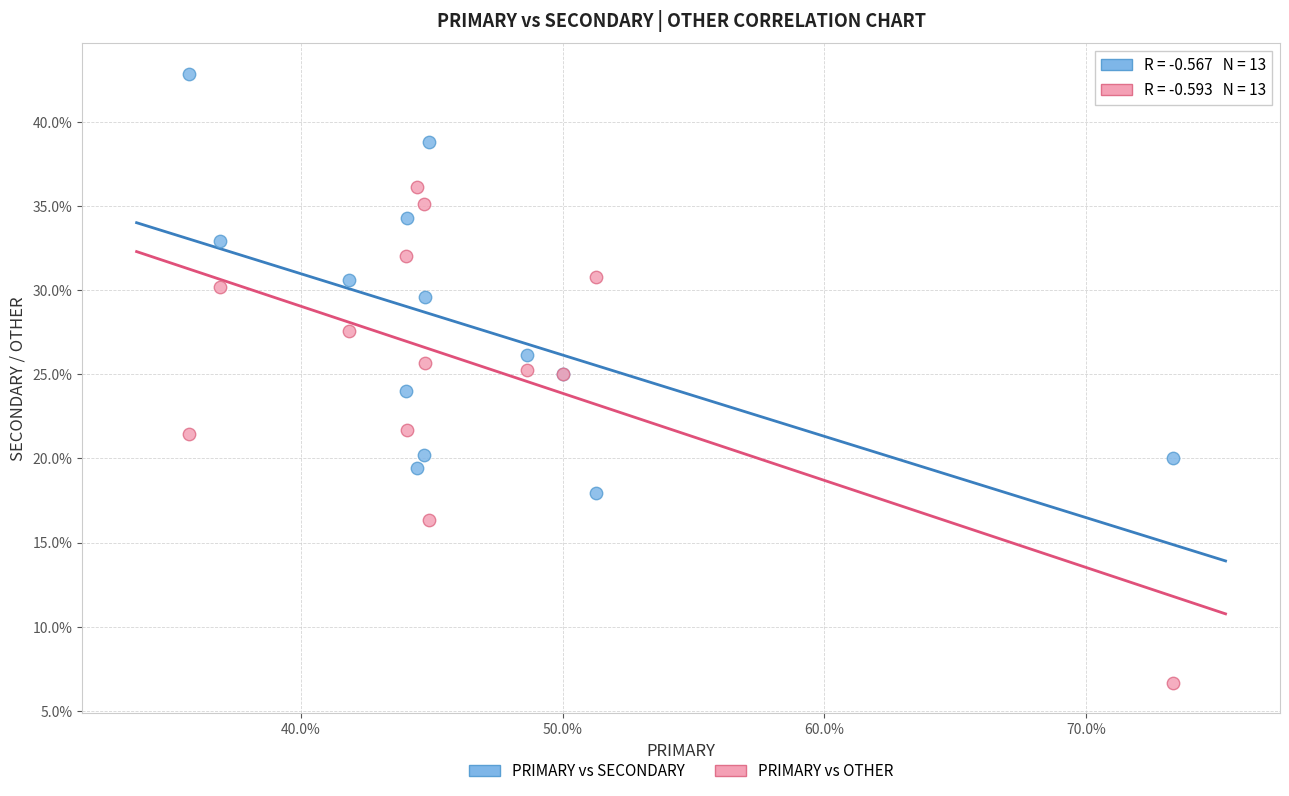

Which series contains the lowest Y value?

PRIMARY vs OTHER